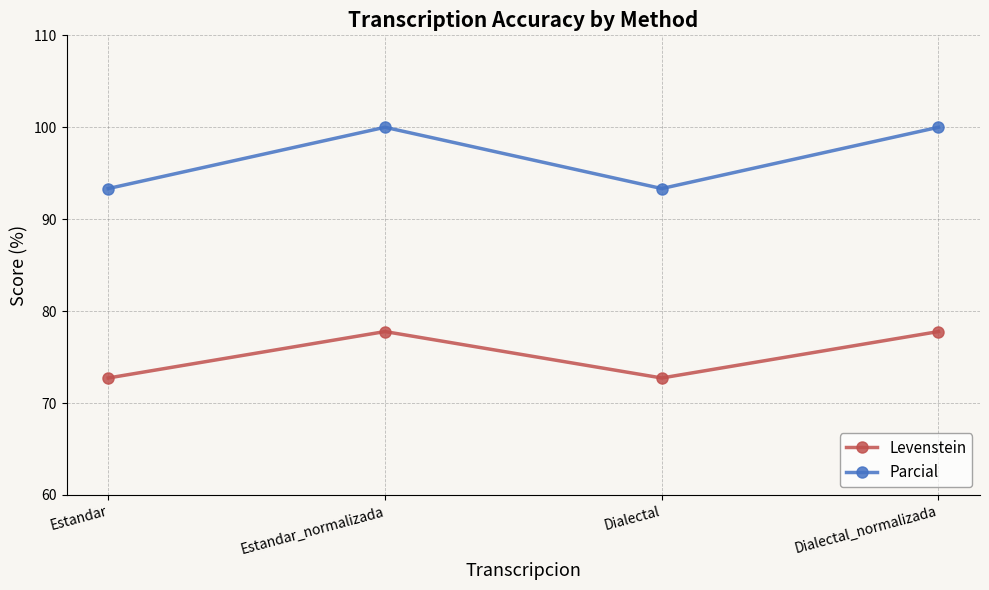

True or false: Parcial and Levenstein cross at least once.

False